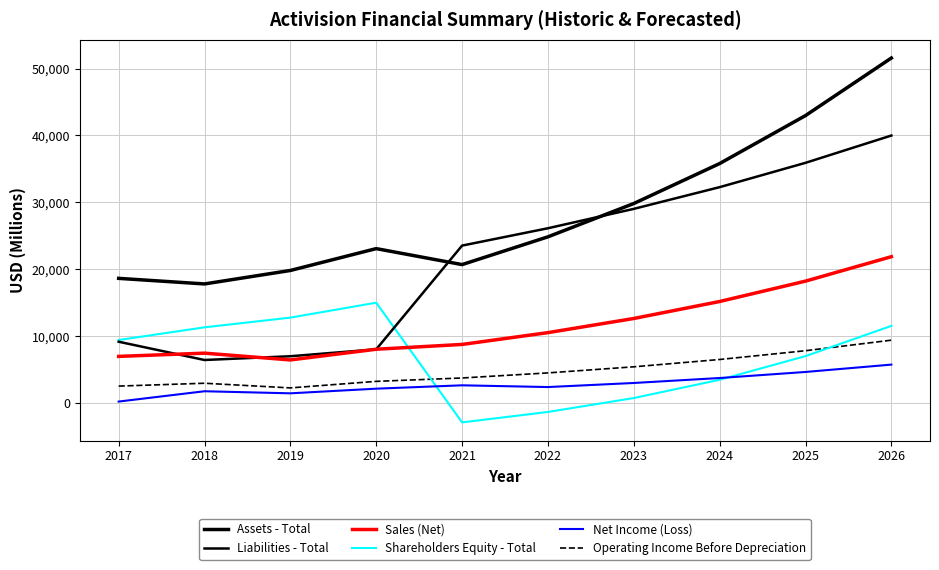

Does the chart have visible grid lines?

Yes